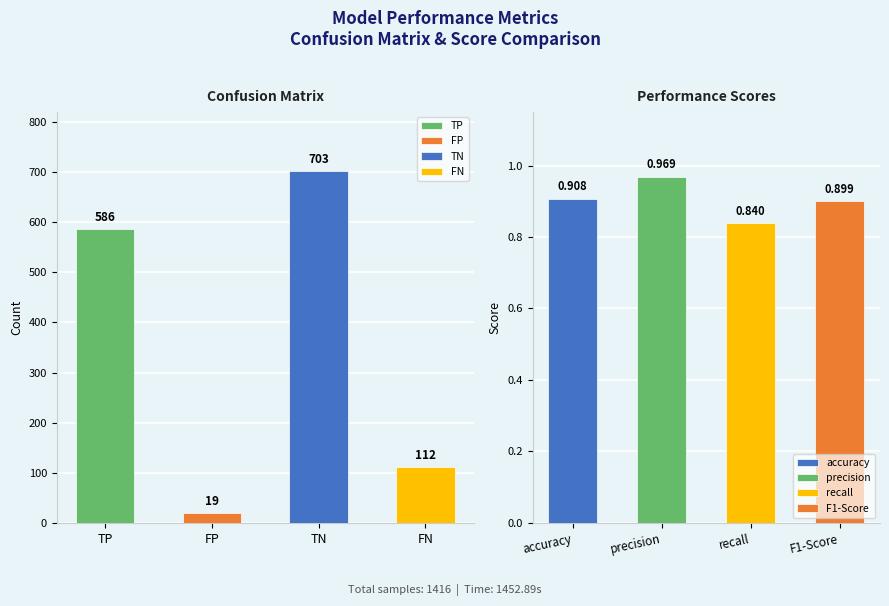

What is the greatest value displayed?

703.0